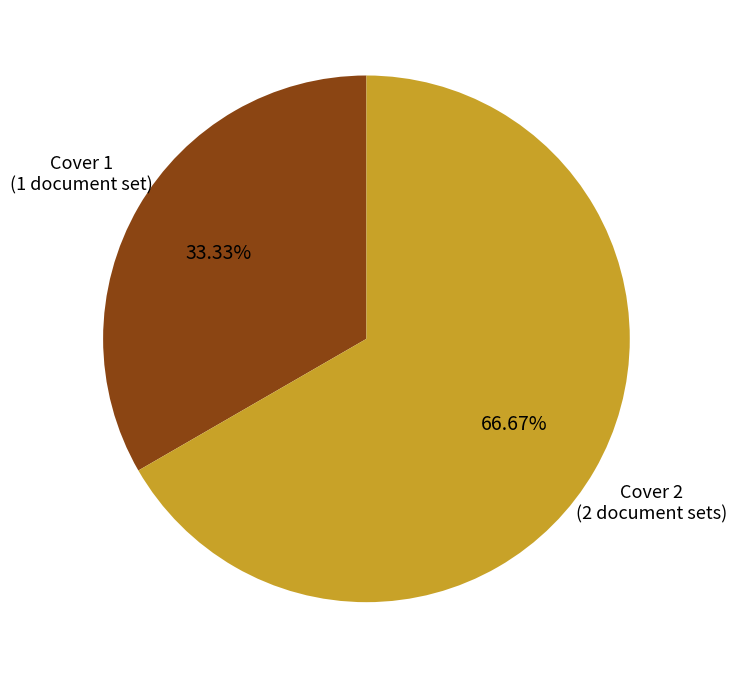

Approximately how many times larger is the value at Cover 2 compared to Cover 1?

2.0